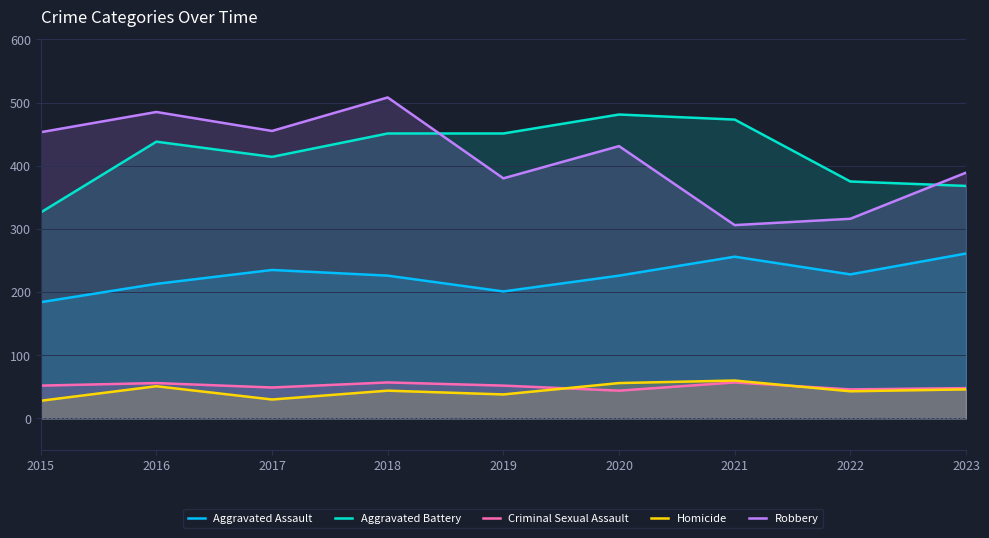

Reading left to right, transcribe all the data shown in this chart.

Aggravated Assault: 184	213	235	226	201	226	256	228	261
Aggravated Battery: 326	438	414	451	451	481	473	375	368
Criminal Sexual Assault: 52	56	49	57	52	44	57	46	48
Homicide: 28	51	30	44	38	56	60	43	46
Robbery: 453	485	455	508	380	431	306	316	389